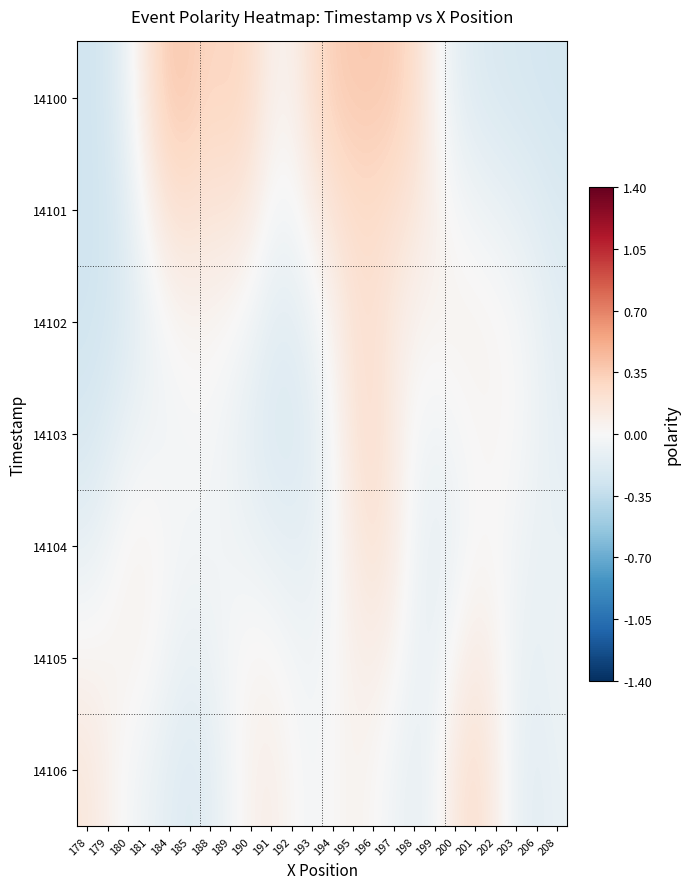

Which category has the highest value across all series?

196